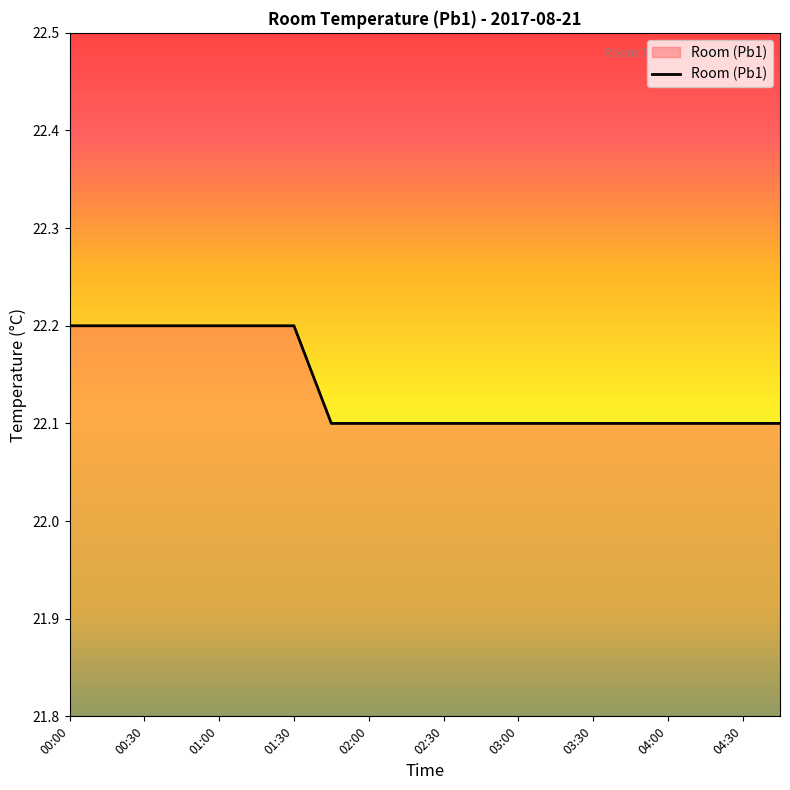

Count the values in the range 22 to 23.

20